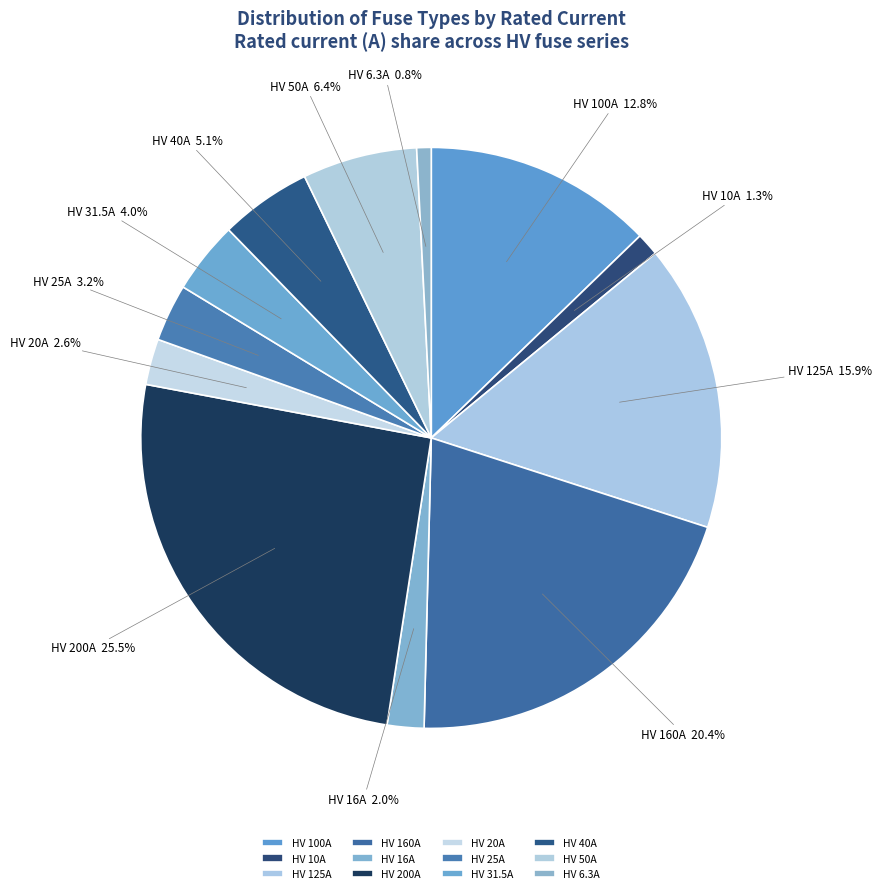

Combined, do HV 200A and HV 16A account for over 50%?

No